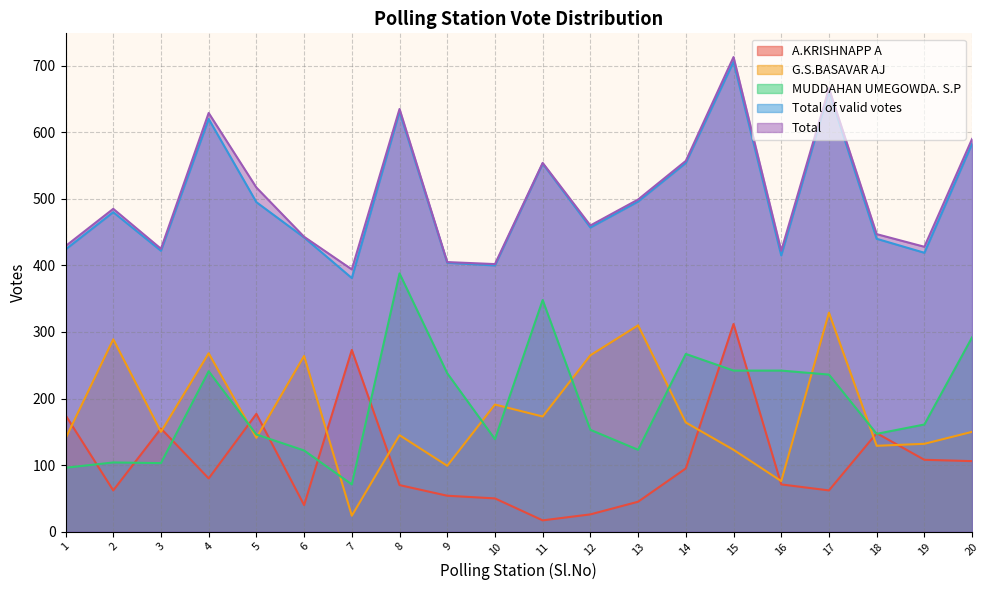

How many distinct data groups are displayed?

5